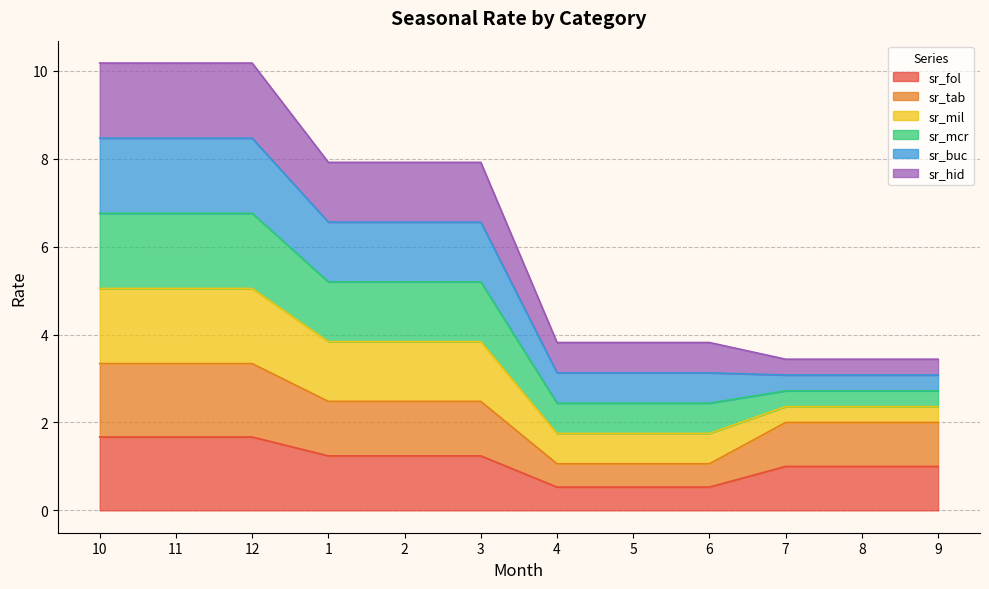

At which category is the sum across all series the highest?

10